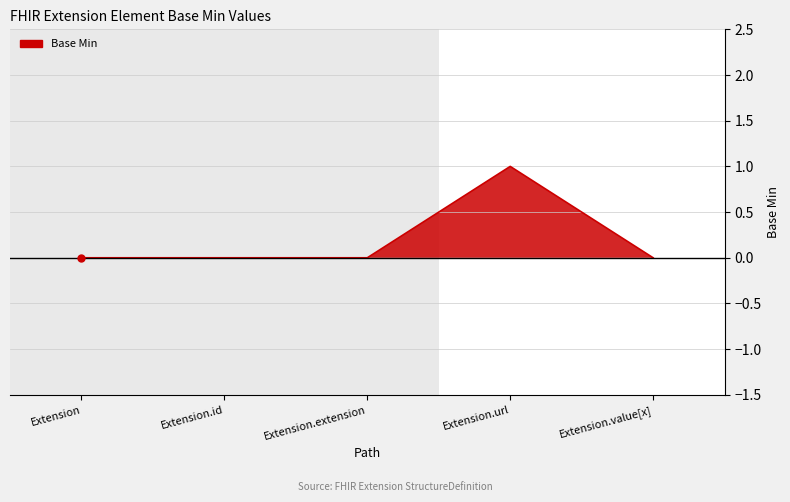

At which category does the data reach its first local peak?

Extension.url